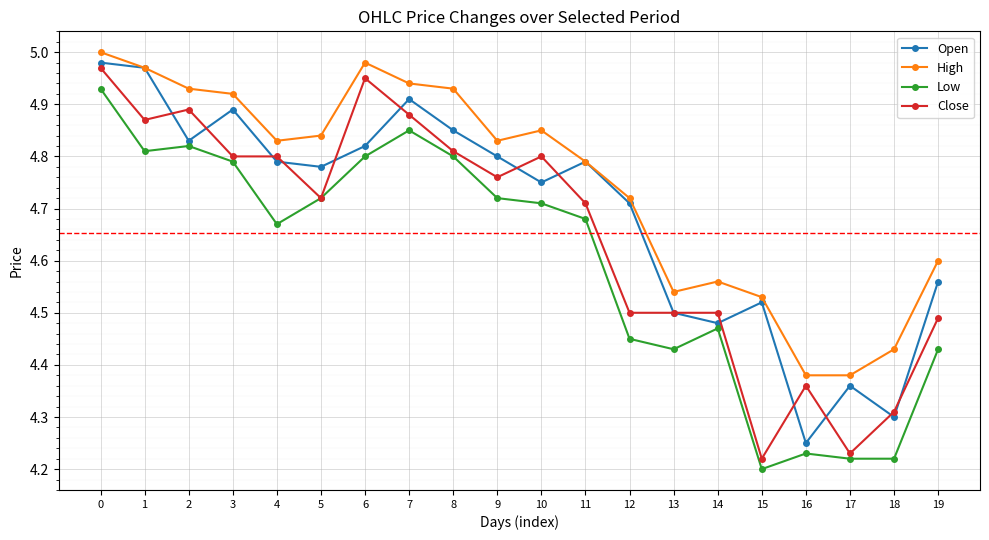

The Close series shows 1.5 at 15. True or false?

False